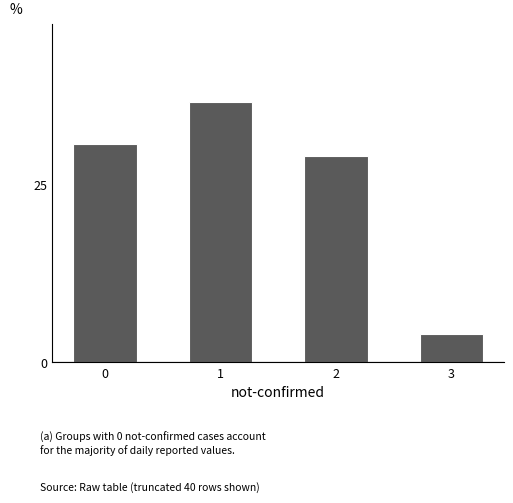

Does the chart contain any negative values?

No